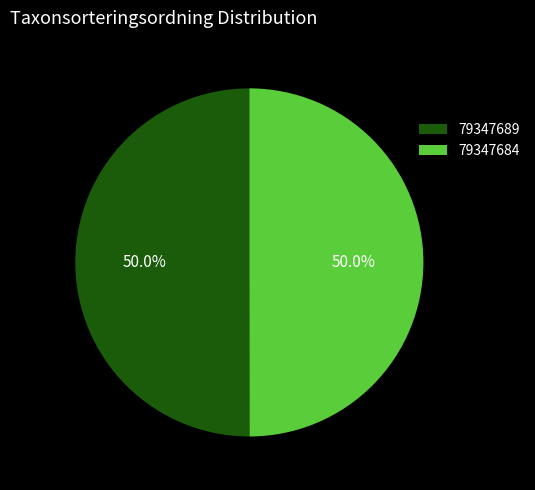

Approximately how many times larger is the value at 79347684 compared to 79347689?

1.0